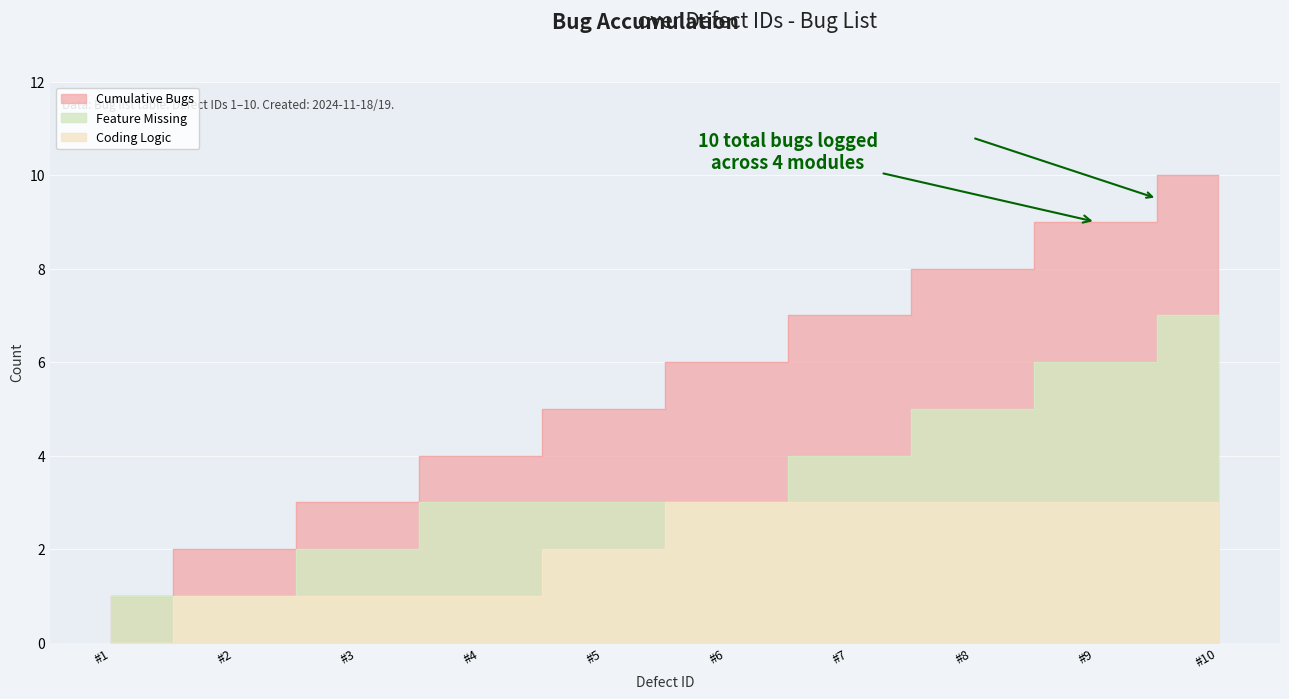

Which series has the widest spread of values?

Cumulative Bugs